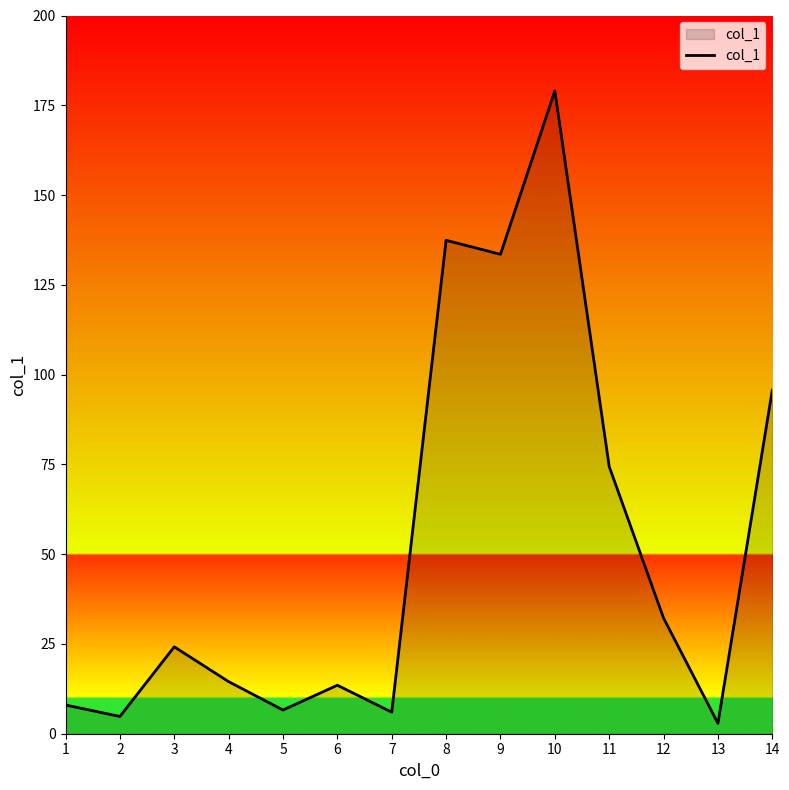

What is the maximum value shown in the chart?

179.0